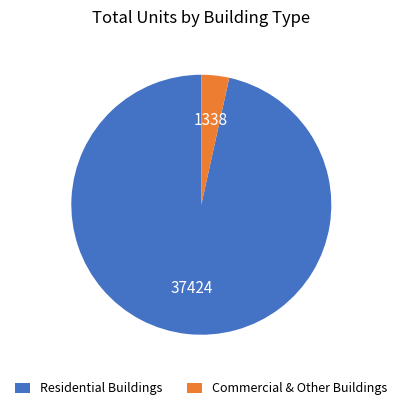

Which has a higher value, Commercial & Other Buildings or Residential Buildings?

Residential Buildings